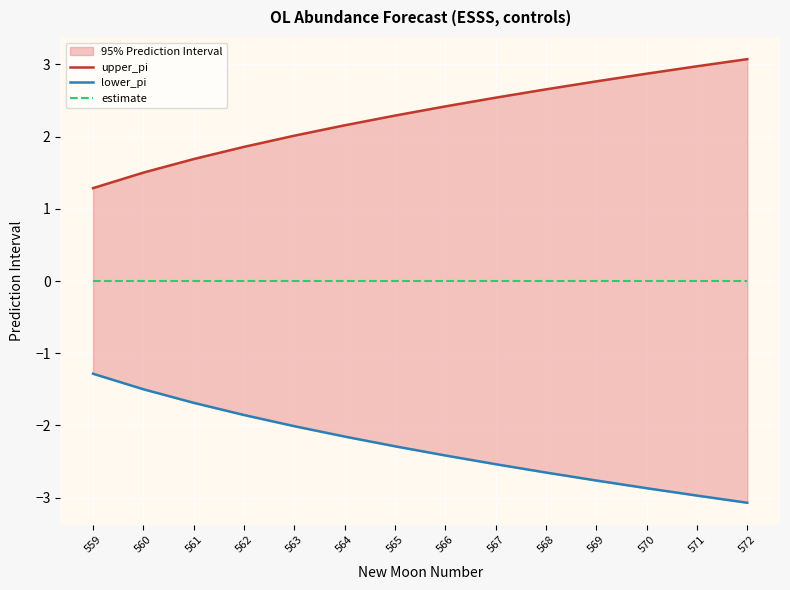

Which series has the widest spread of values?

lower_pi